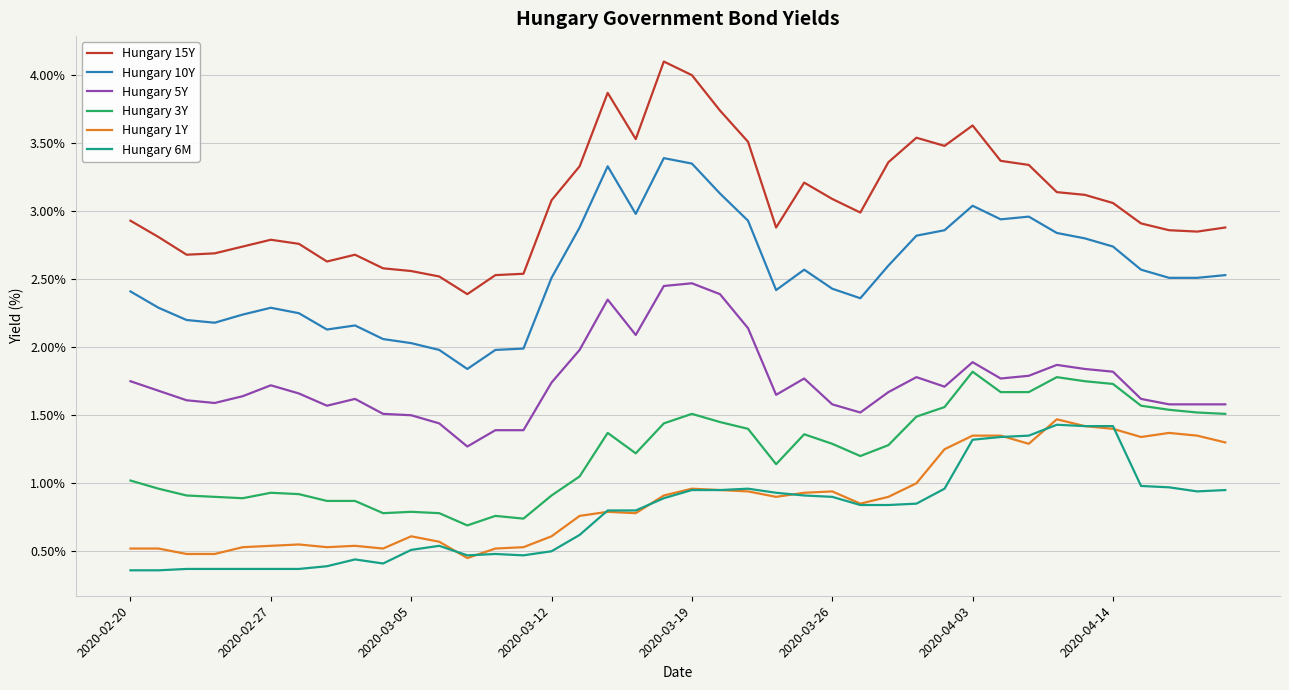

What are all the series names shown in the legend?

Hungary 15Y, Hungary 10Y, Hungary 5Y, Hungary 3Y, Hungary 1Y, Hungary 6M